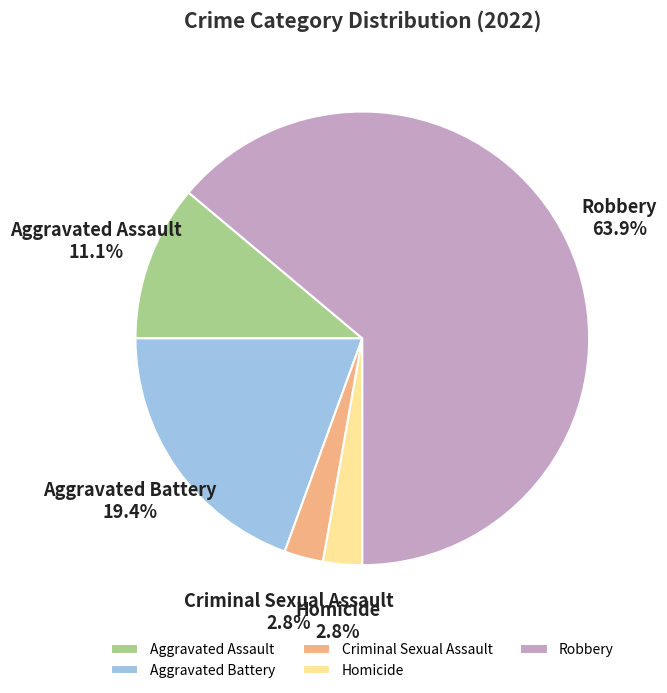

Approximately how many times larger is the value at Aggravated Assault compared to Aggravated Battery?

0.6